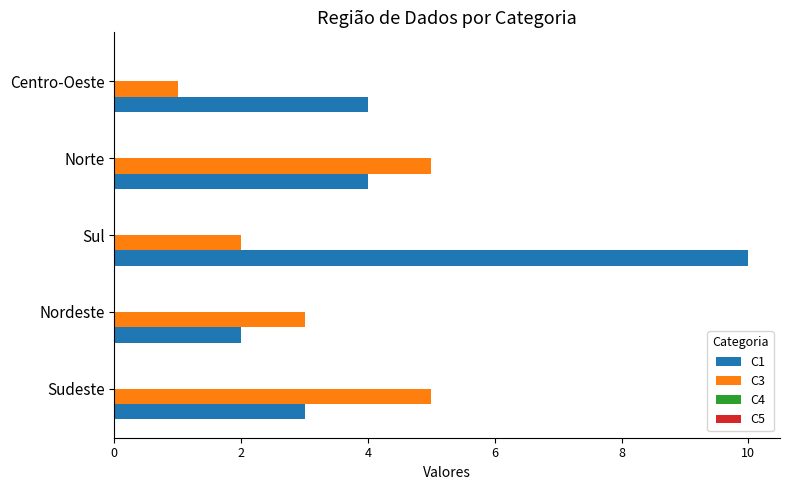

Which series has the largest total across all categories?

C1